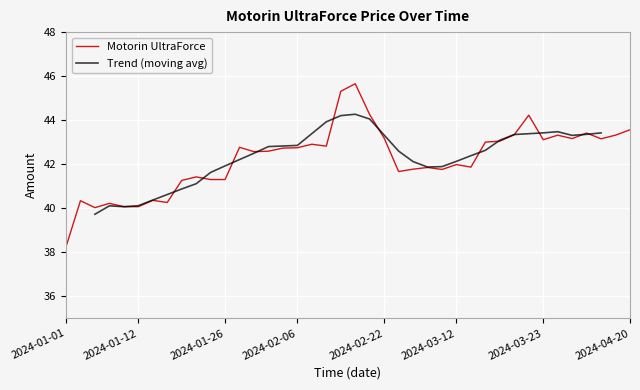

List the labels in order of value, largest first.

2024-02-15, 2024-02-13, 2024-02-21, 2024-03-21, 2024-04-20, 2024-04-06, 2024-03-20, 2024-04-16, 2024-04-02, 2024-02-22, 2024-04-03, 2024-04-10, 2024-03-23, 2024-03-16, 2024-03-15, 2024-02-09, 2024-02-10, 2024-01-30, 2024-02-06, 2024-02-02, 2024-02-01, 2024-01-31, 2024-03-12, 2024-03-13, 2024-03-05, 2024-03-02, 2024-03-07, 2024-03-01, 2024-01-23, 2024-01-24, 2024-01-26, 2024-01-20, 2024-01-16, 2024-01-03, 2024-01-18, 2024-01-06, 2024-01-12, 2024-01-10, 2024-01-05, 2024-01-01